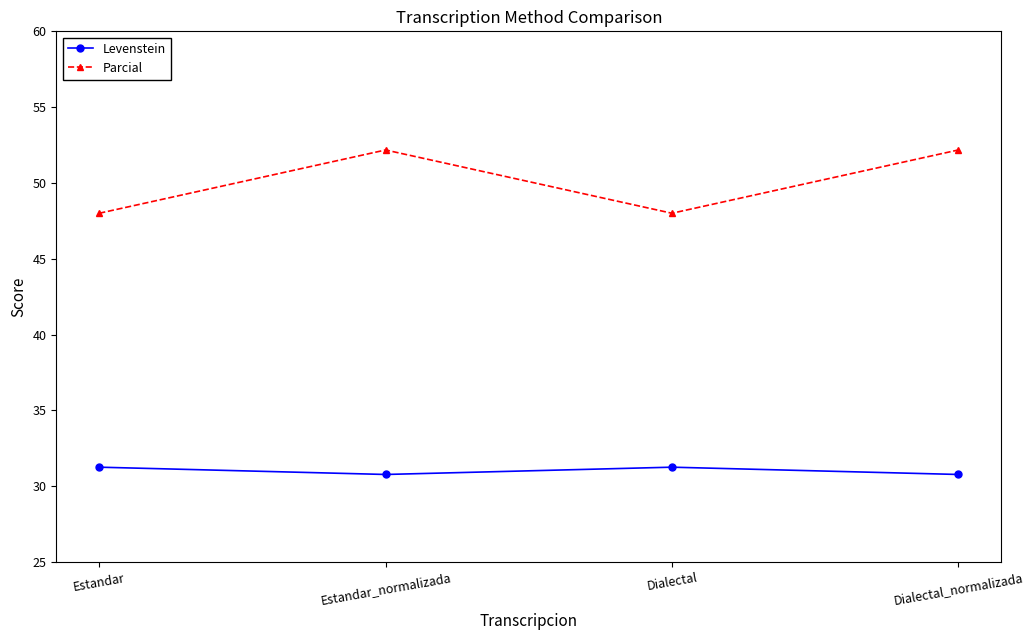

What is the label of the 2nd point from the left?

Estandar_normalizada